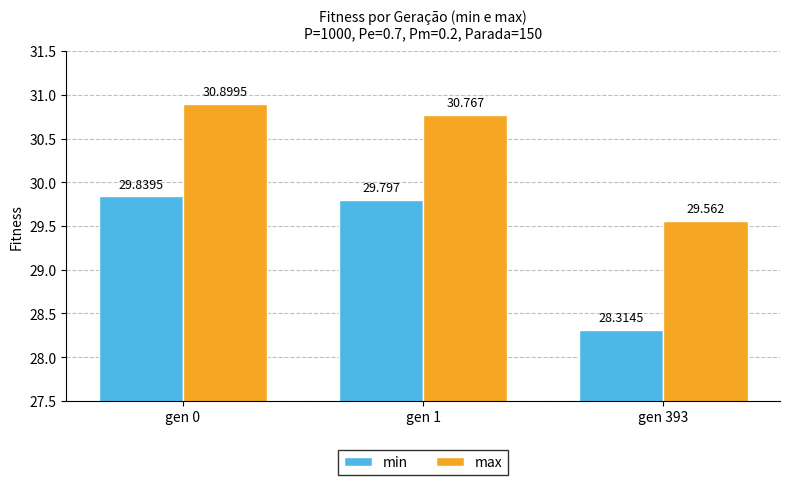

How many min values are between 28 and 29?

1